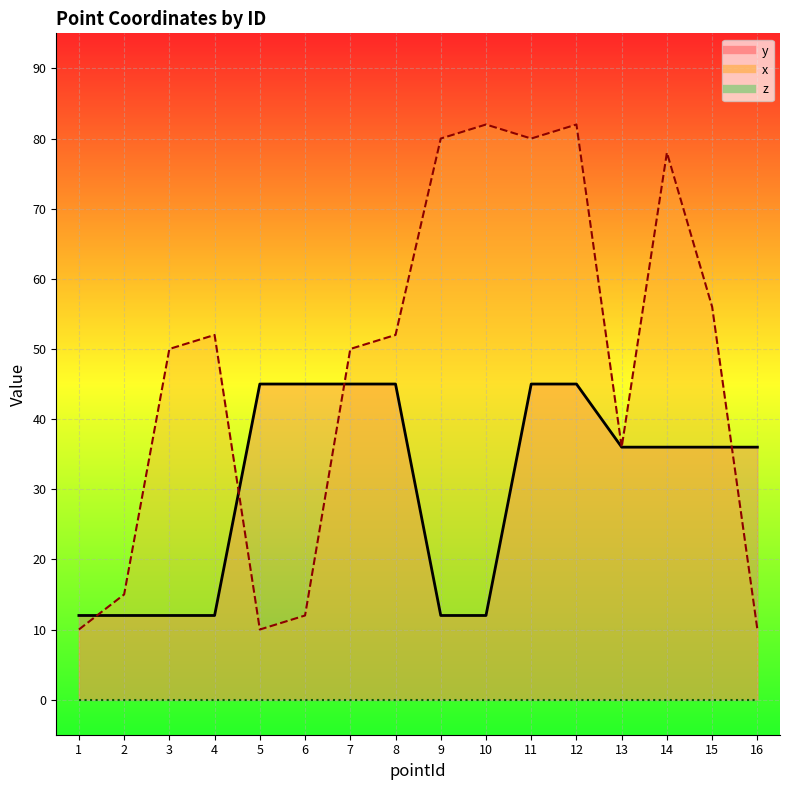

What is the value of the x point at the 16th from the left?

10